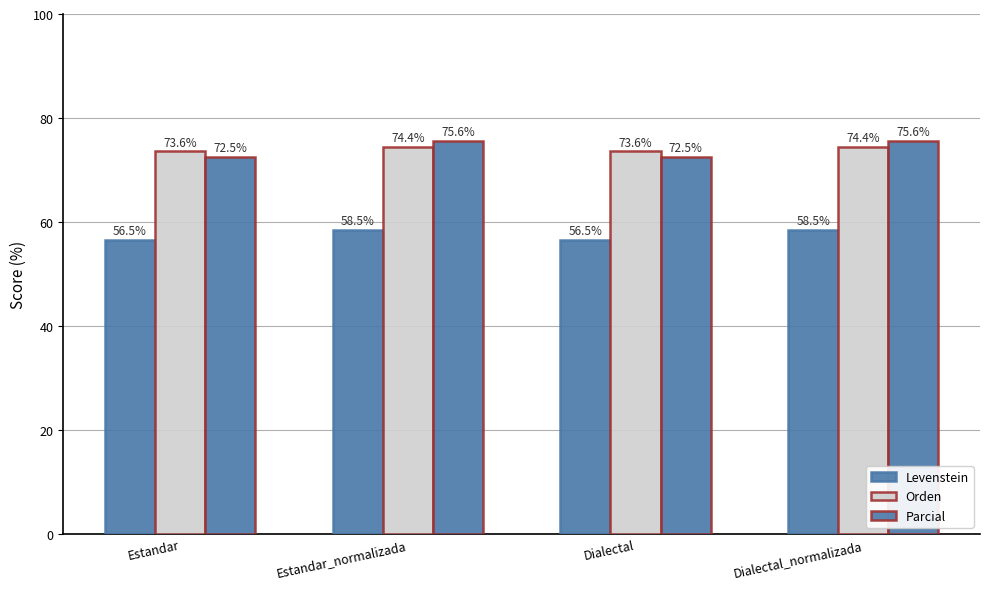

Where does the Orden series first go above 74?

Estandar_normalizada